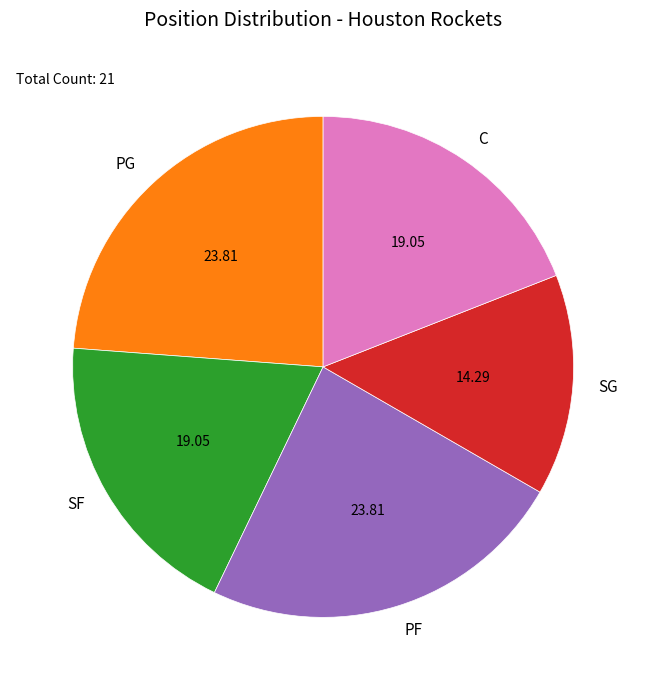

Which category has the smallest portion of the pie?

SG